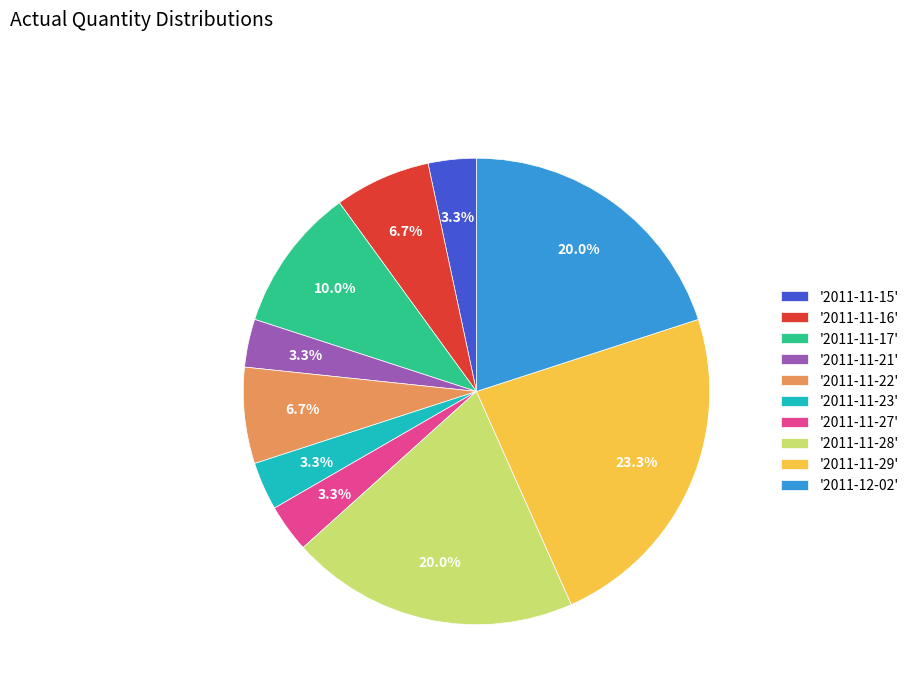

How much of the chart is everything except '2011-11-29'?

76.7%